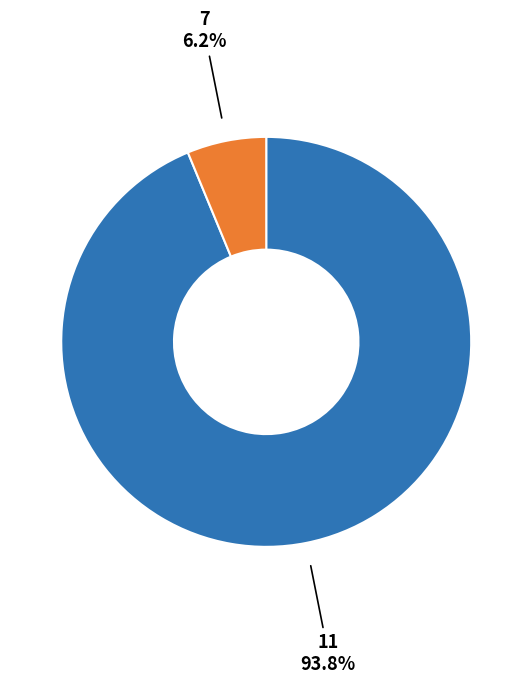

Count the number of slices in the pie.

2